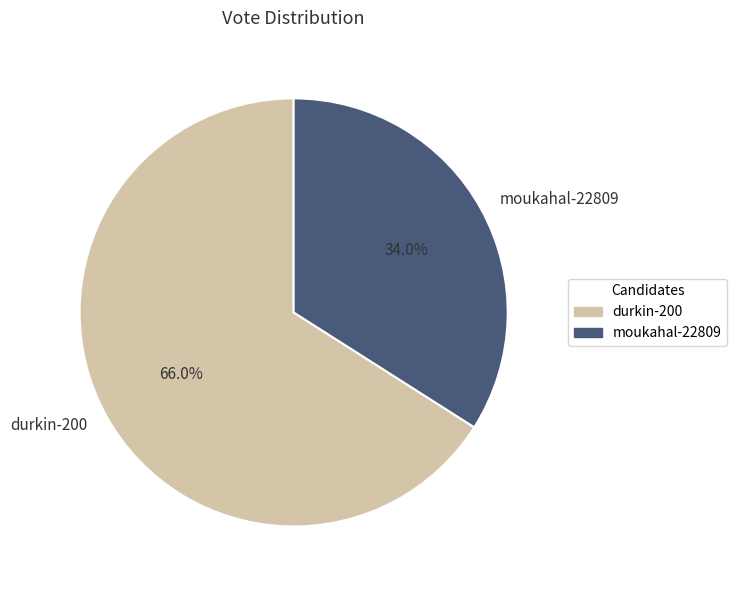

Approximately how many times larger is the value at moukahal-22809 compared to durkin-200?

0.5